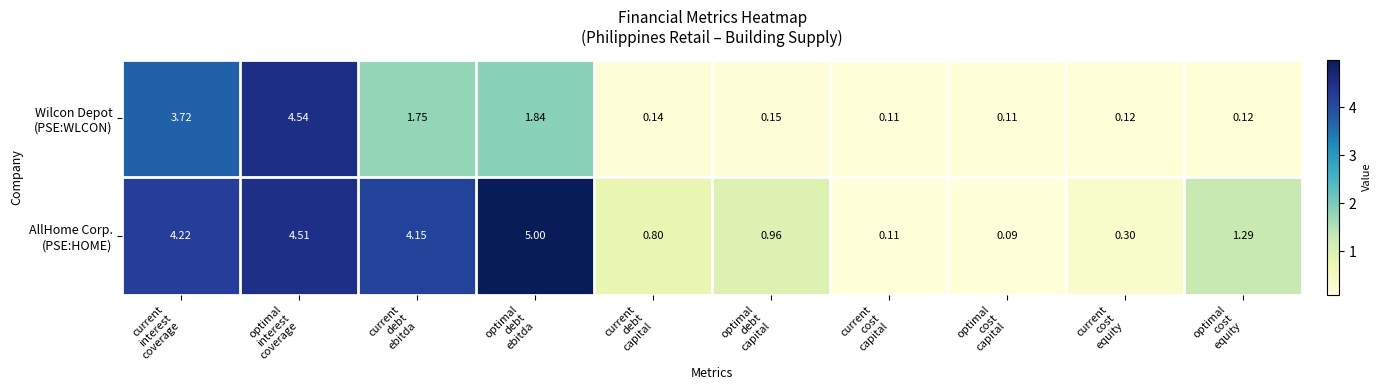

What is the difference between the highest and lowest values at optimal
debt
capital?

0.8